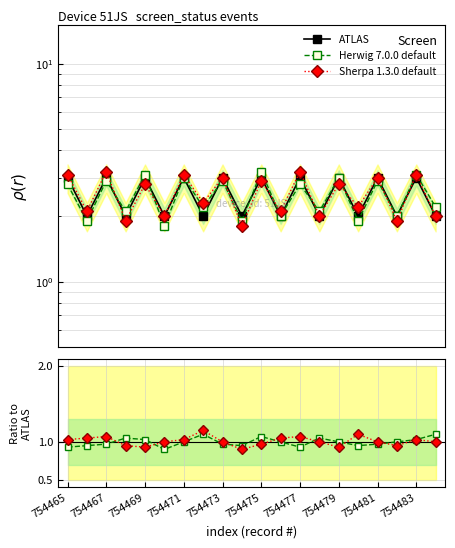

What is the difference between the second highest and minimum values in the ATLAS series?

1.0